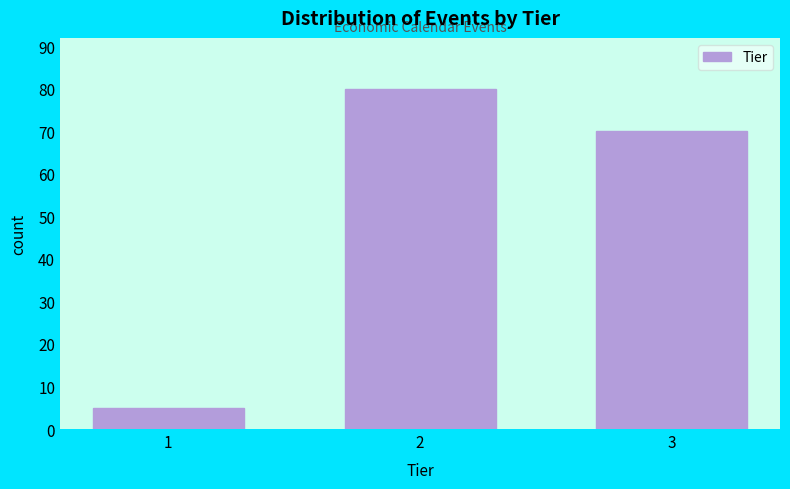

Reading left to right, transcribe all the data shown in this chart.

5	80	70